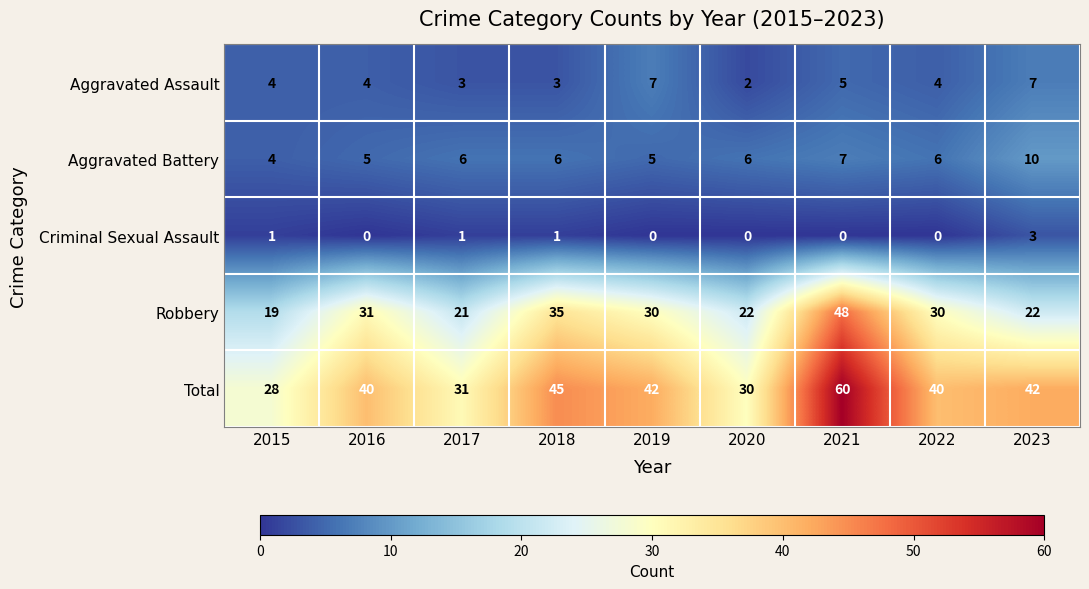

What is the spread (max minus min) of values at 2022?

40